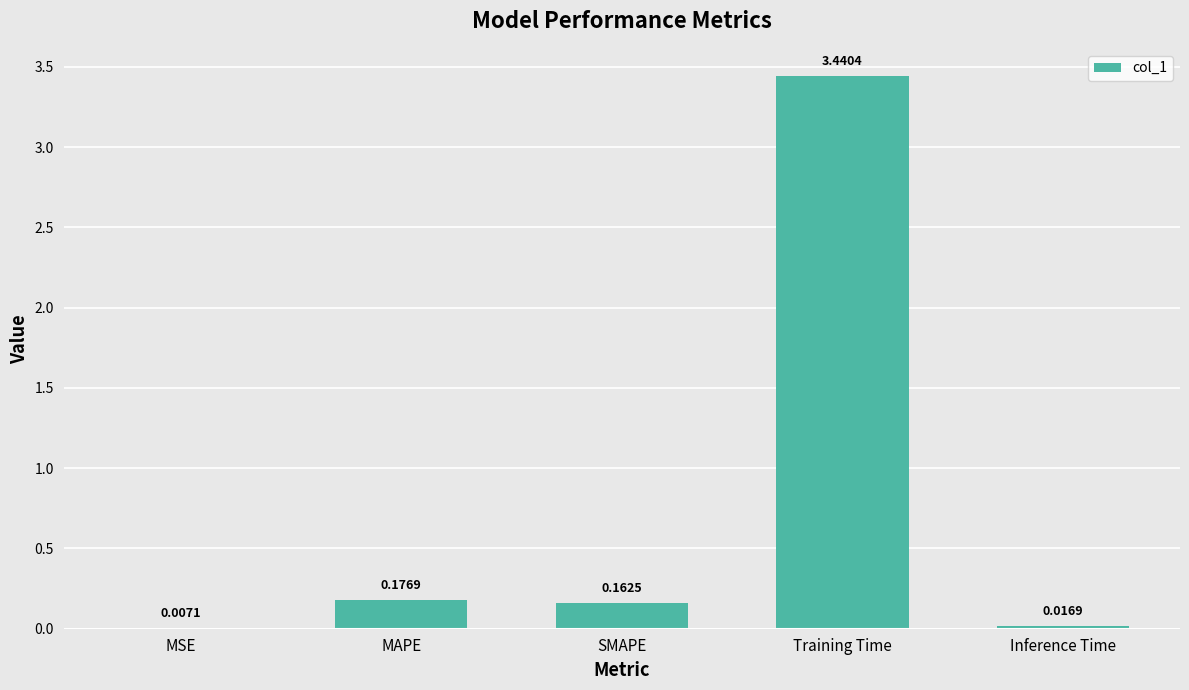

Between Training Time and SMAPE, which is larger?

Training Time